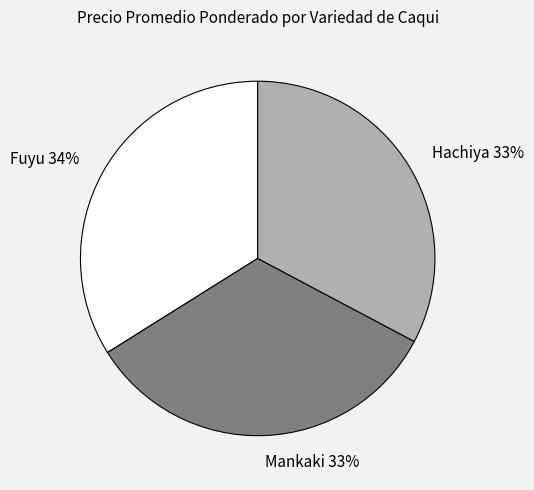

Do Mankaki and Fuyu together represent more than half of the pie?

Yes